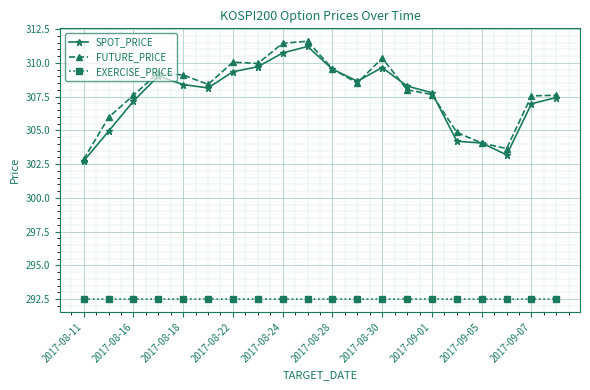

At how many categories does at least one series exceed 294?

20